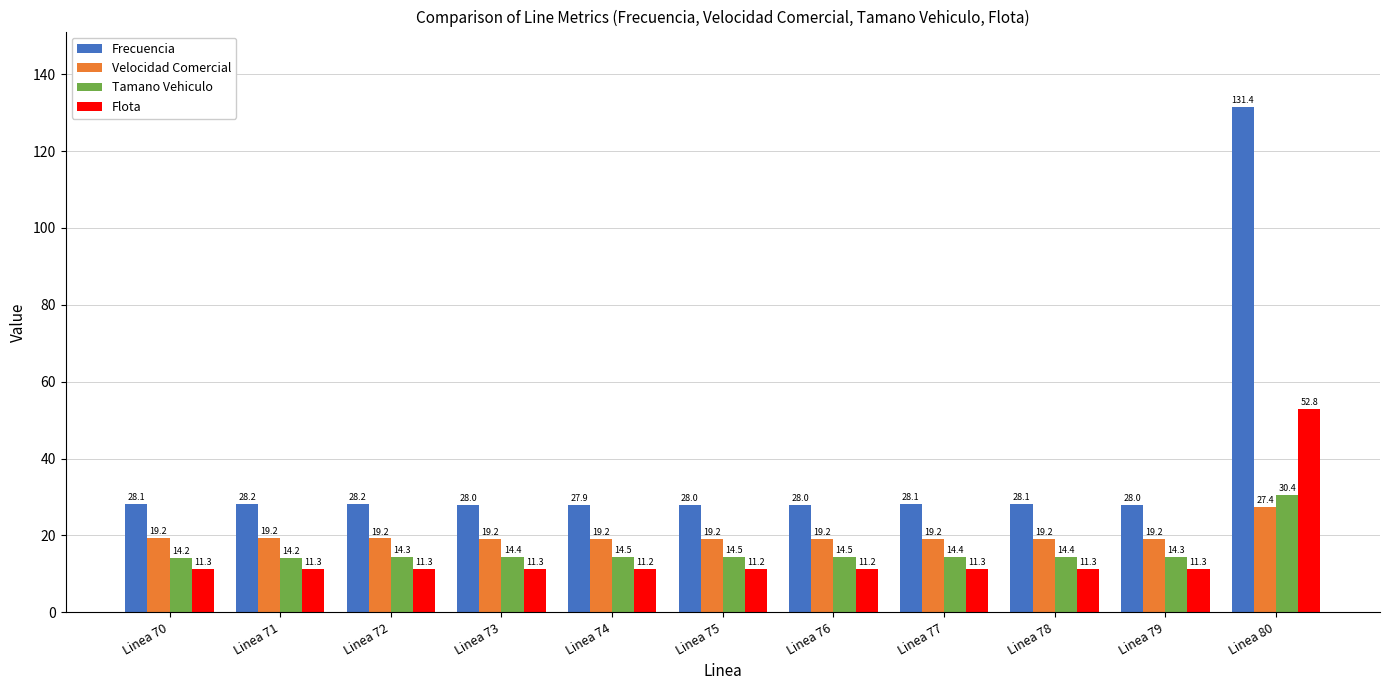

How many data points in Frecuencia are above 28?

7